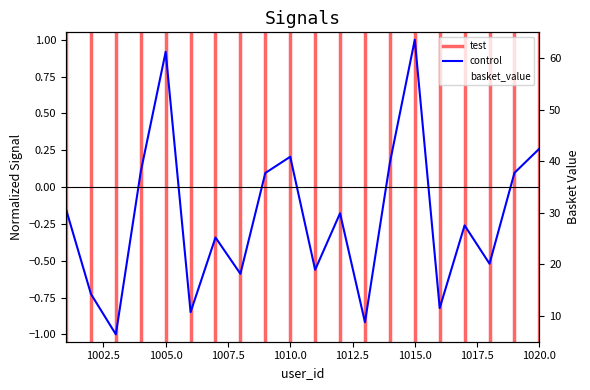

Which category has the lowest value in the basket_value series?

1005